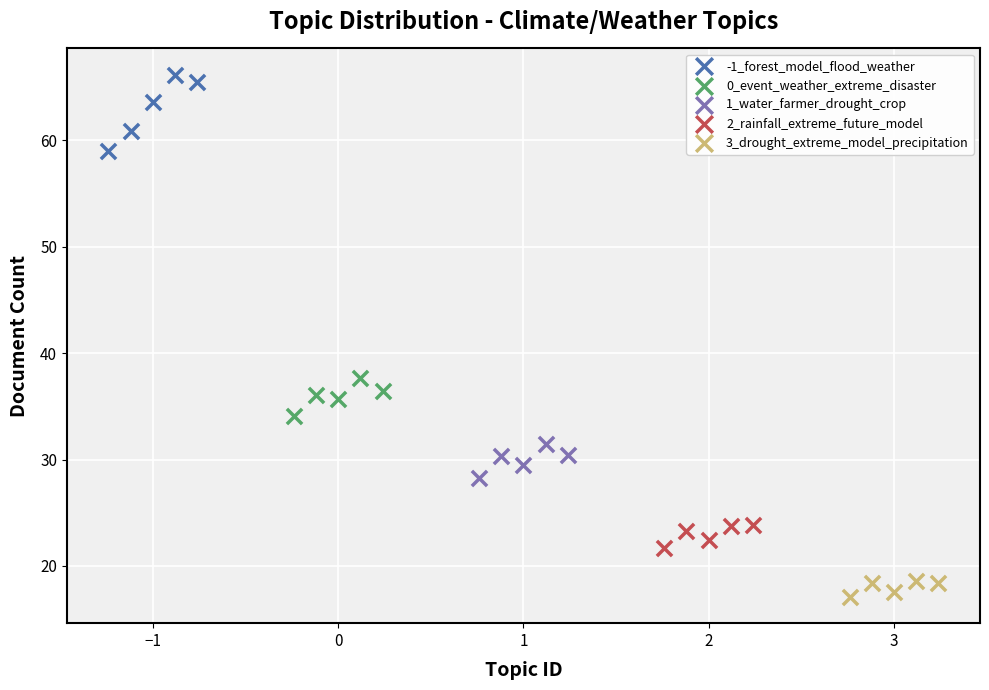

Which series contains the highest Y value?

-1_forest_model_flood_weather